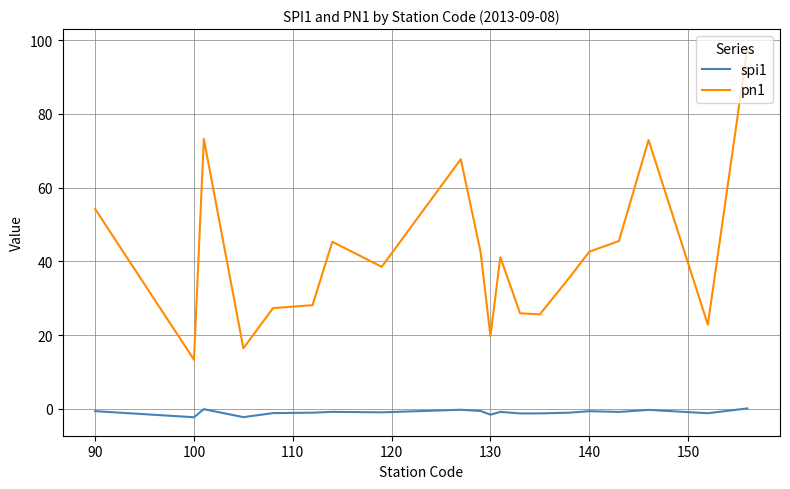

True or false: spi1 and pn1 intersect in this chart.

False